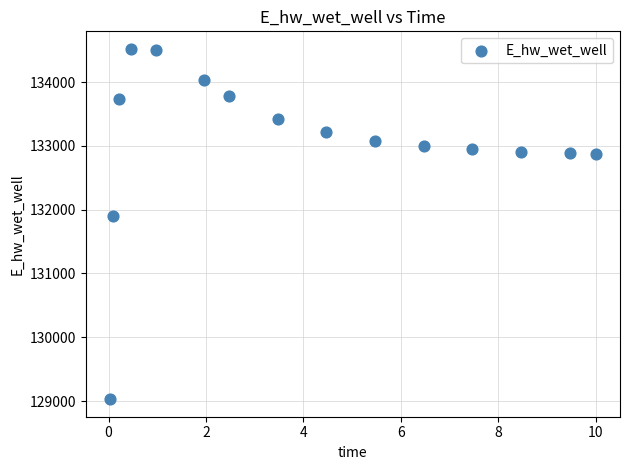

What Y value in the scatter plot is closest to 131775?

131894.1